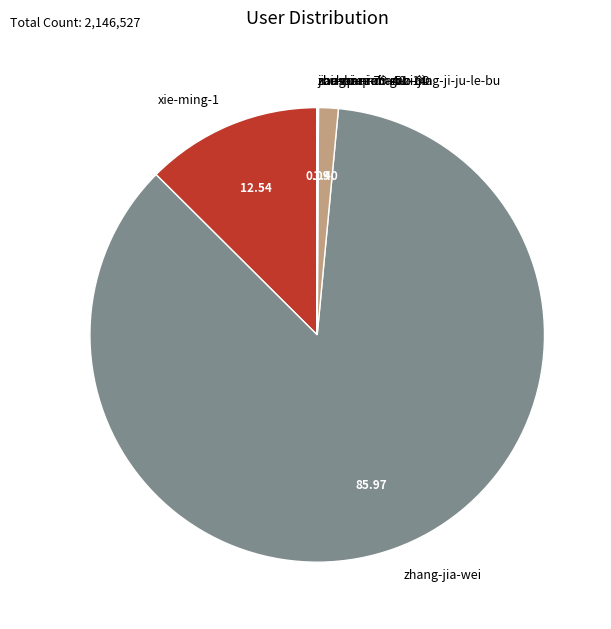

Is the sum of ehome-dian-zi-jing-ji-ju-le-bu and zhang-jia-wei greater than half?

Yes